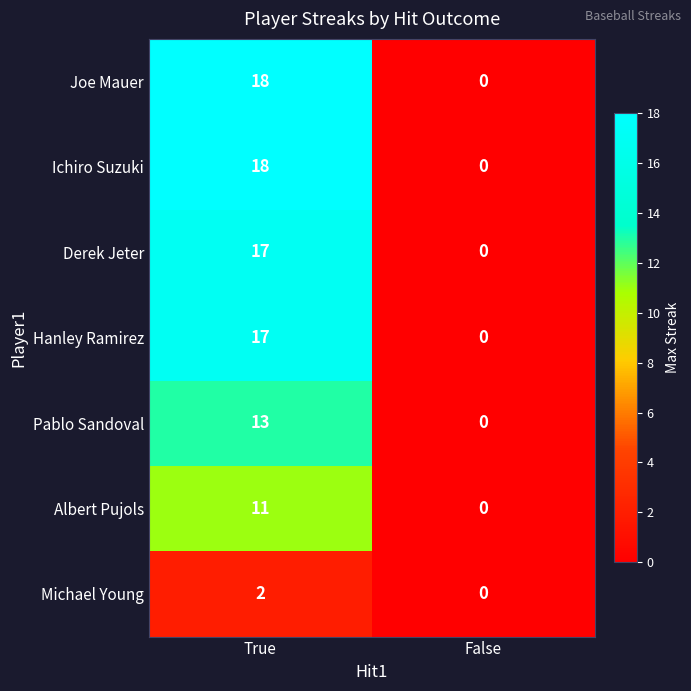

What is the spread (max minus min) of values at True?

16